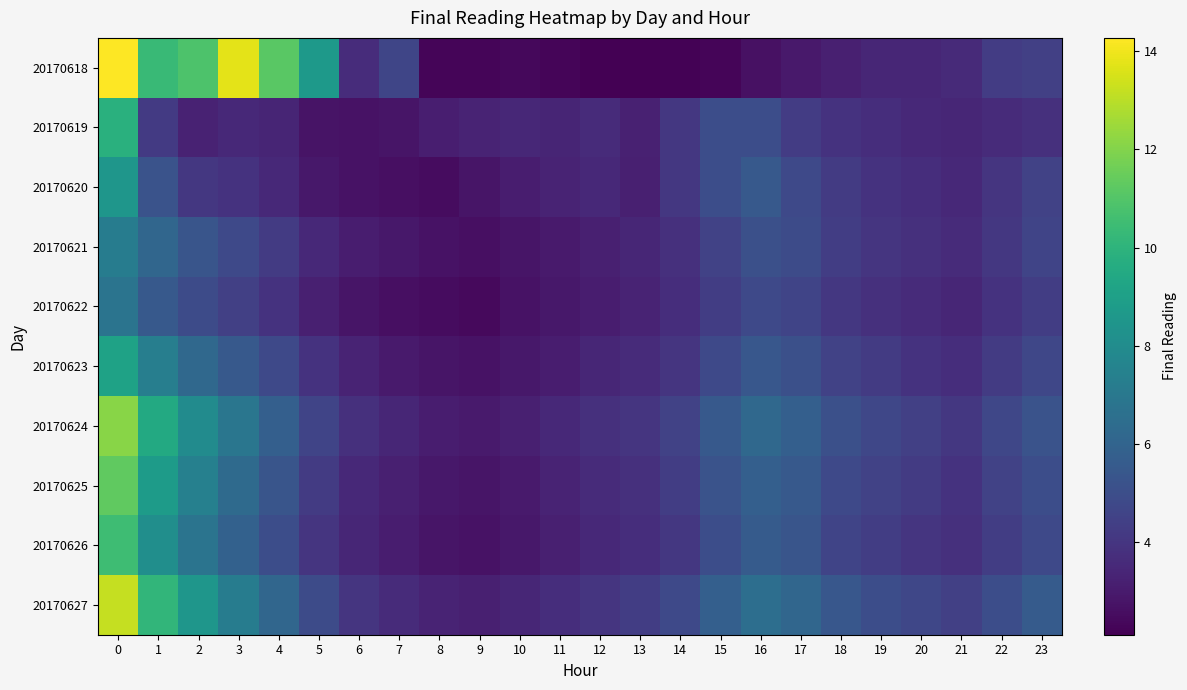

What is the difference between the highest and lowest values at 10?

1.1